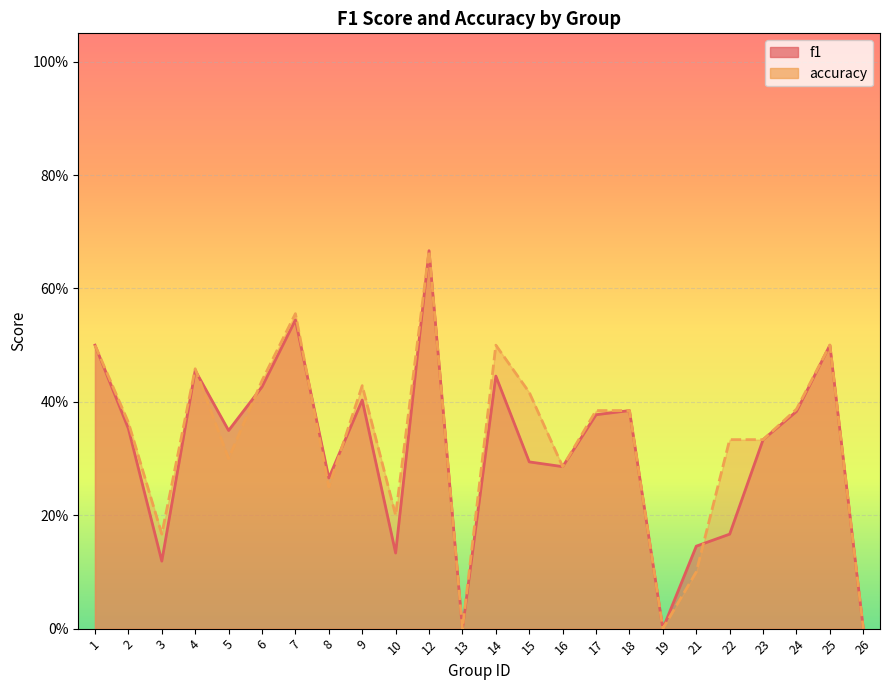

True or false: f1 has more than 1 points higher than both neighbors.

True